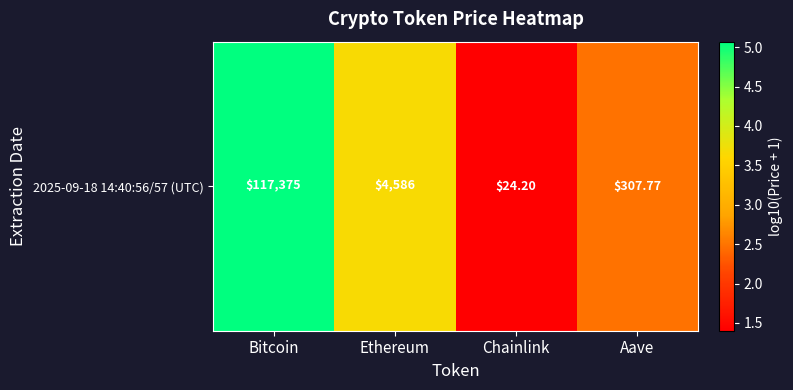

What is the sum of all values?

12.6